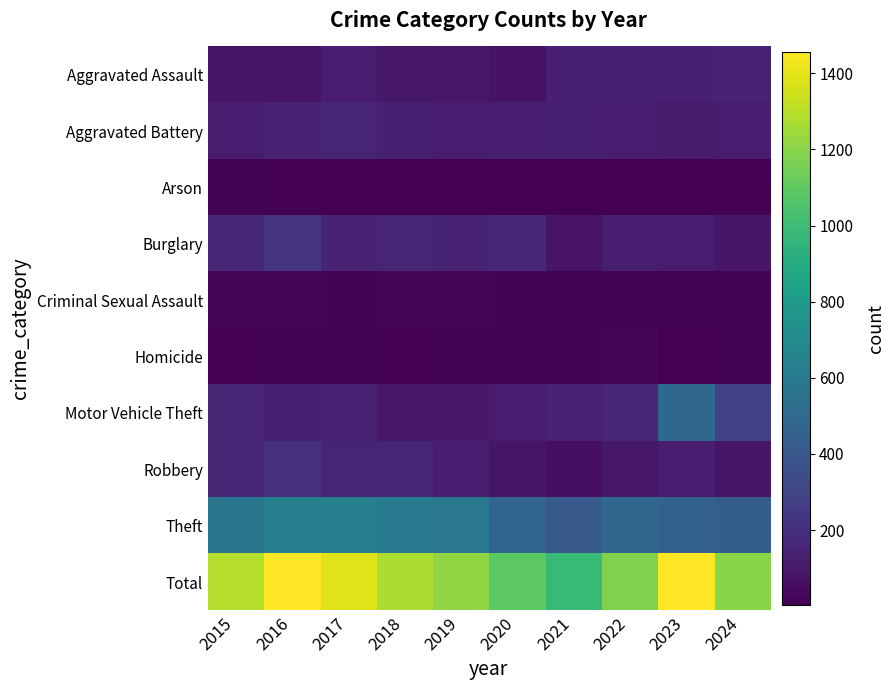

At how many categories does at least one series exceed 280?

10